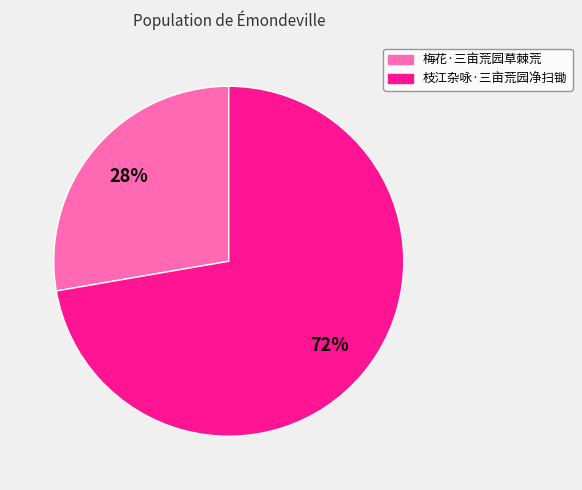

The 枝江杂咏·三亩荒园净扫锄 slice represents 83% of the pie. True or false?

False